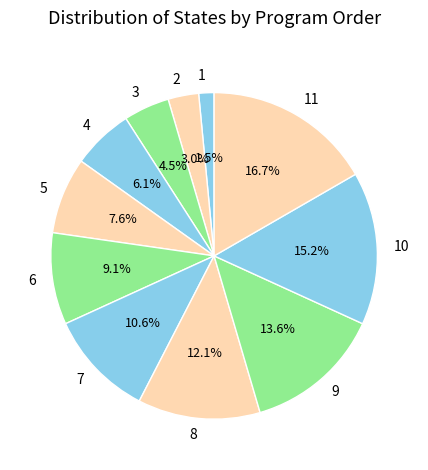

What percentage is NOT represented by 11?

83.3%